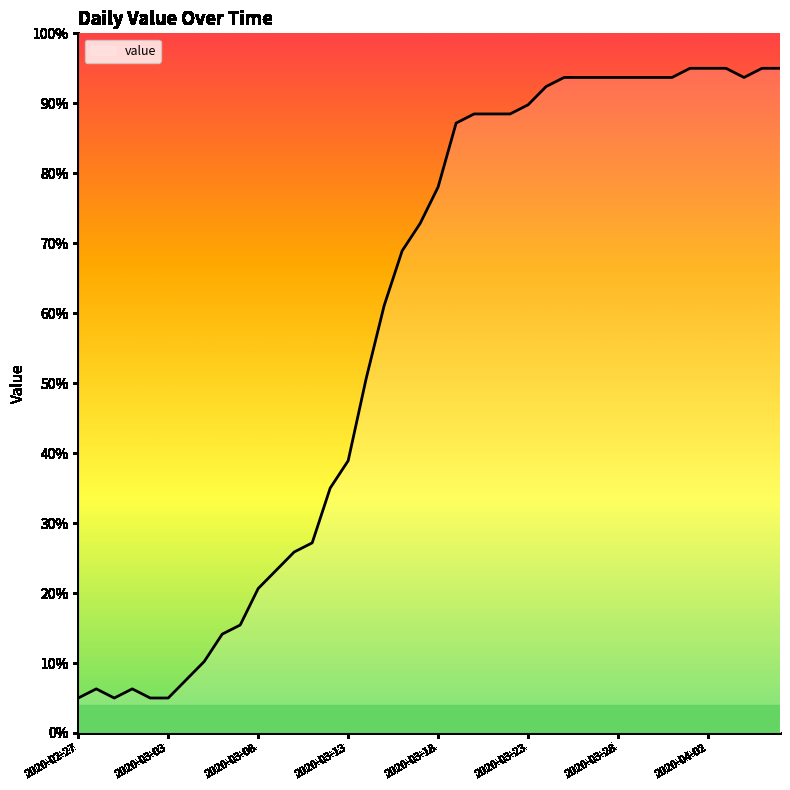

What is the difference between the maximum and minimum values?

90.0